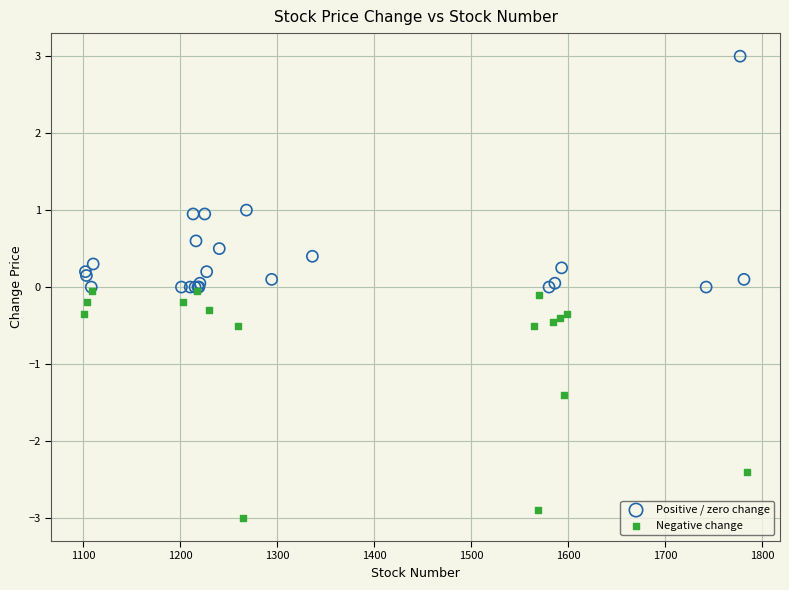

Which series contains the lowest Y value?

Negative change